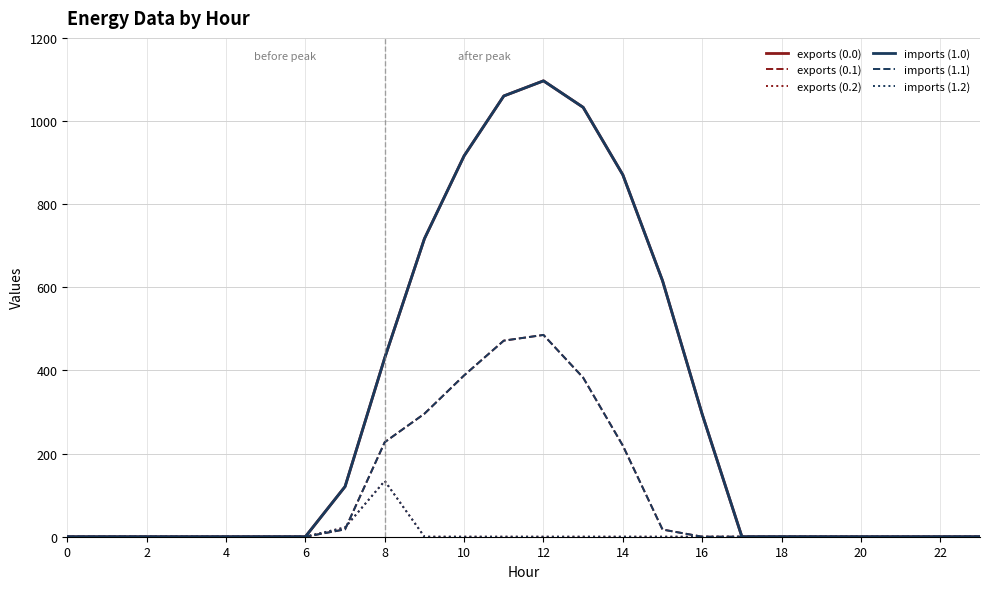

Is this an area chart (filled region under the line)?

No